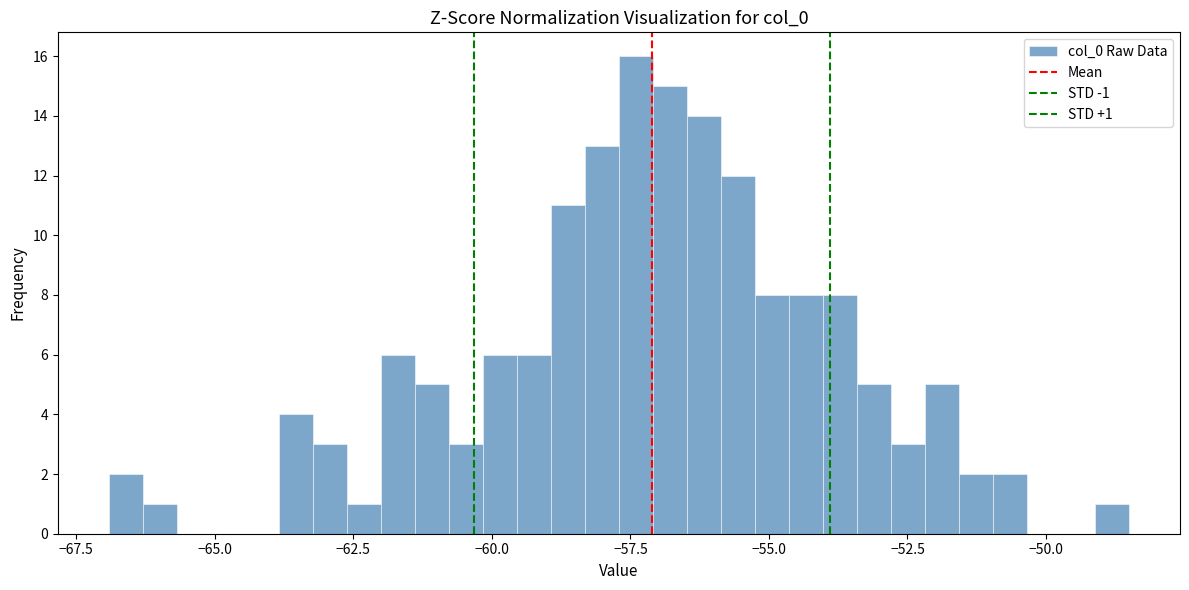

Read against the x-axis, roughly where is the centre of the tallest bar?

-57.5